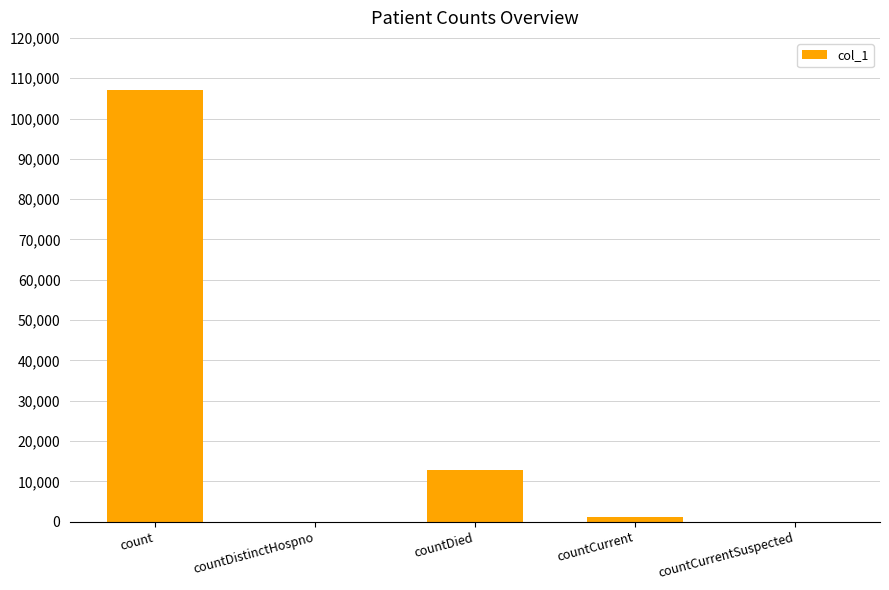

Reading left to right, list all the values displayed in this chart.

107135	0	12730	1259	0